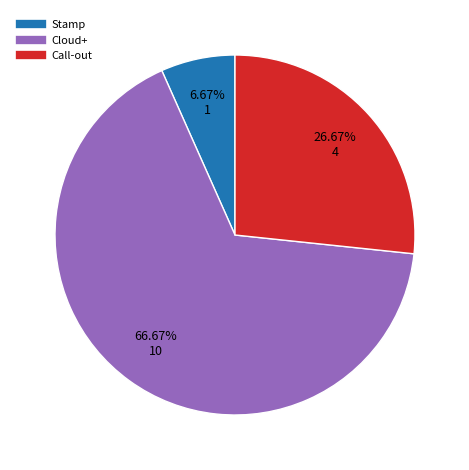

How many slices are in this pie chart?

3